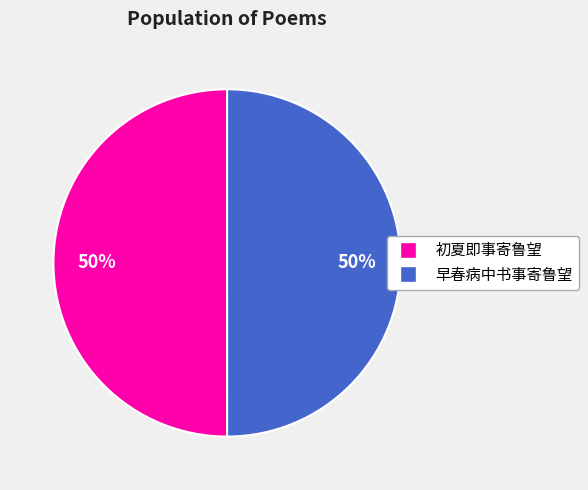

How many segments does this pie chart have?

2